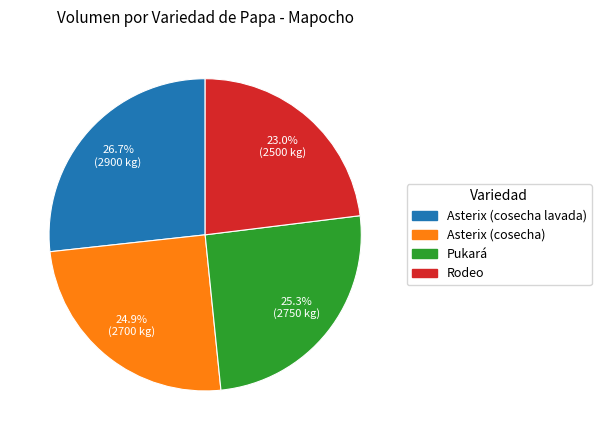

What is the ratio of the value at Pukará to the value at Asterix (cosecha lavada)?

0.9